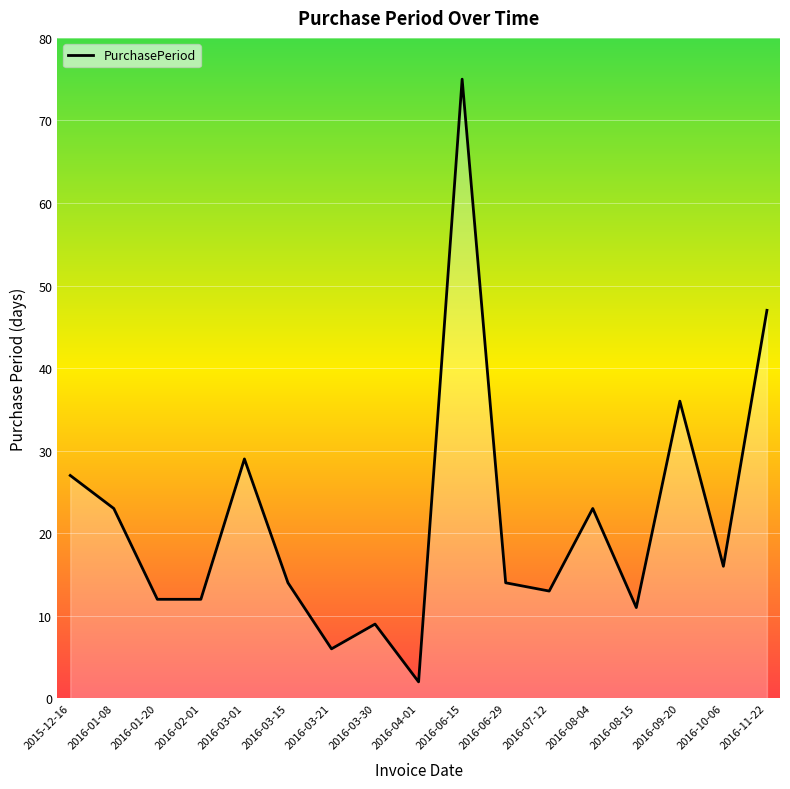

Is it true that the value at 2016-07-12 is 5?

False